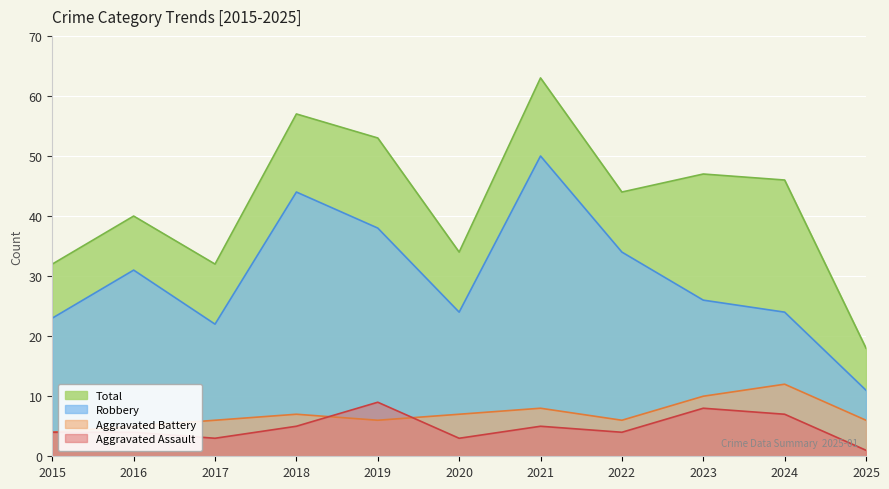

Which has a higher value, 2023 or 2019?

2019